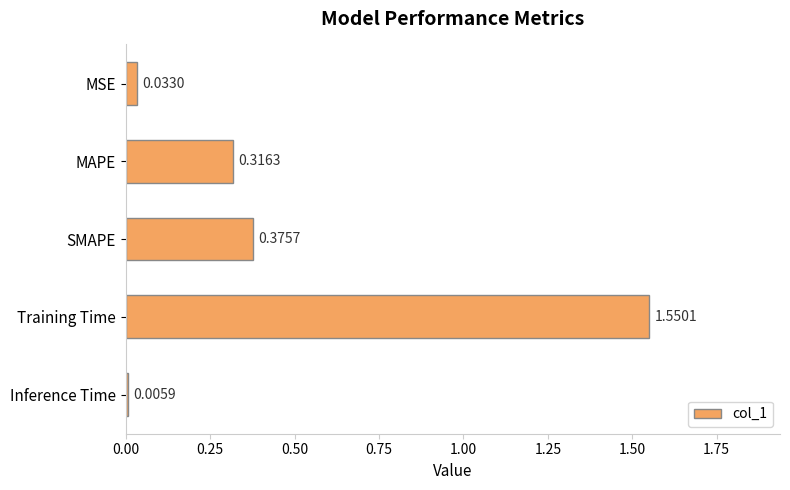

Which has a higher value, SMAPE or Training Time?

Training Time